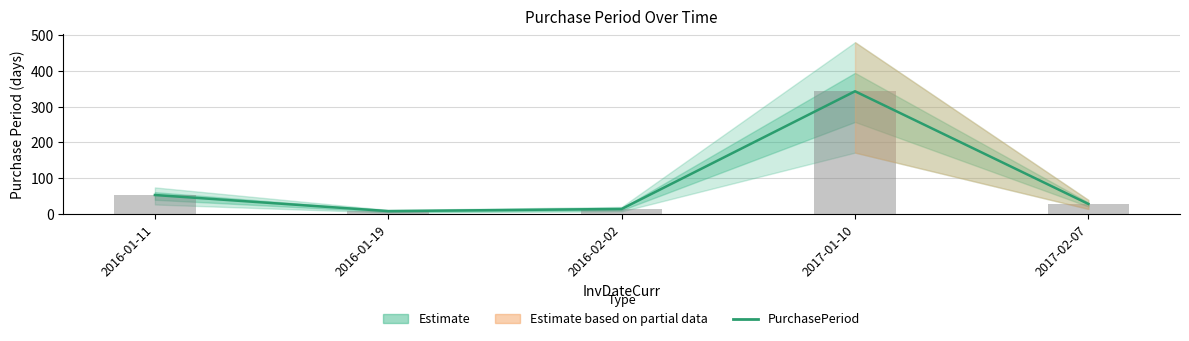

What is the change in value from 2016-01-19 to 2017-02-07?

+20